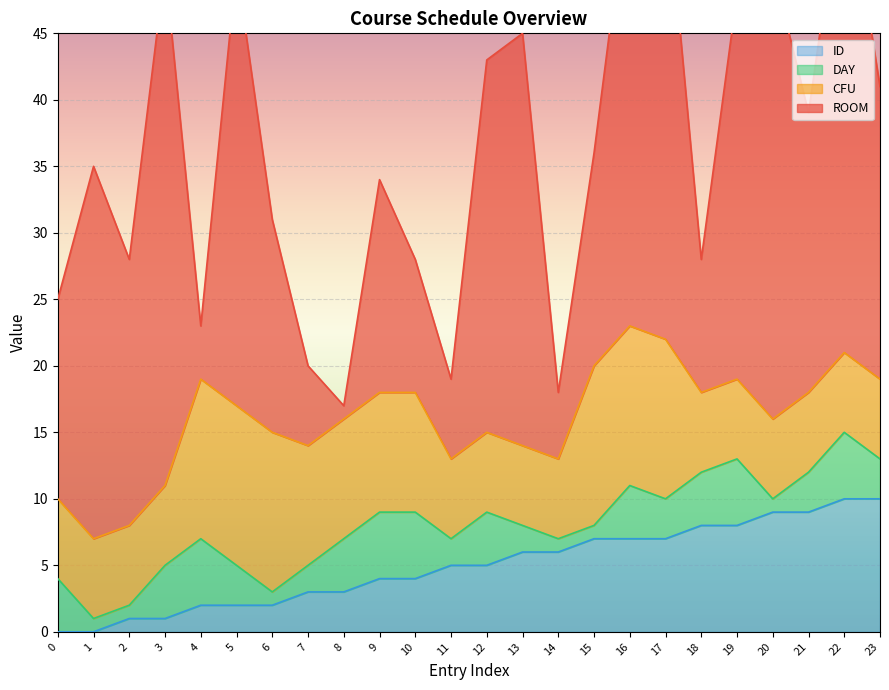

How many distinct data groups are displayed?

4